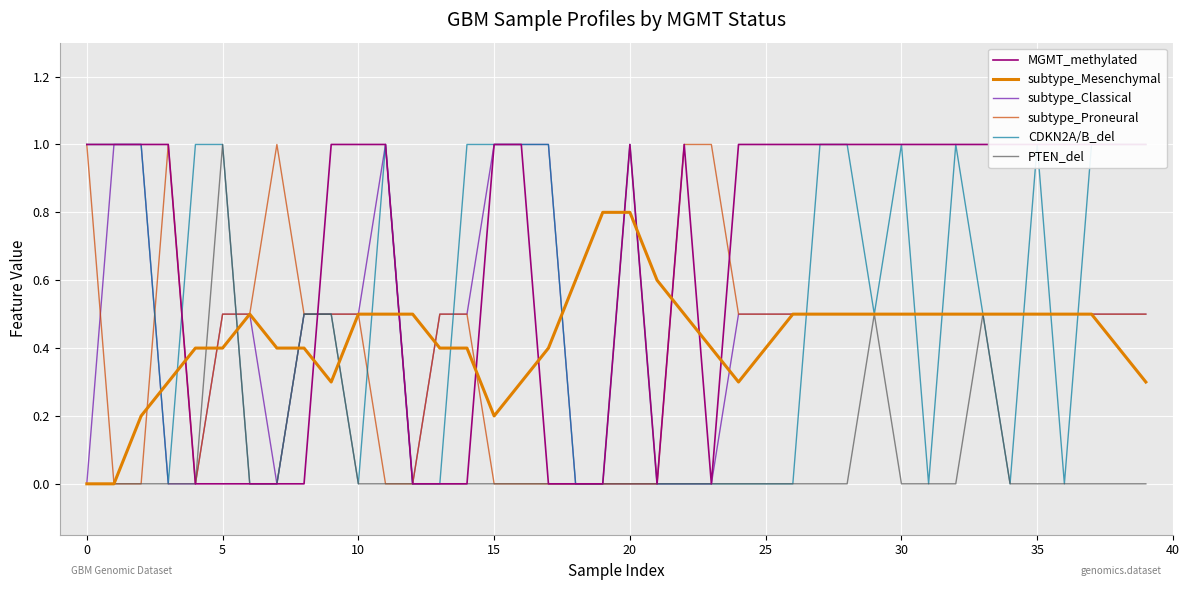

Which series has the largest total across all categories?

MGMT_methylated